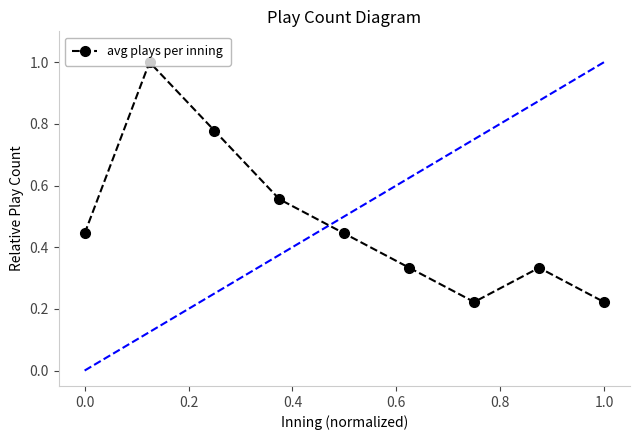

How many interior local peaks (higher than both neighbors) does the data have?

2